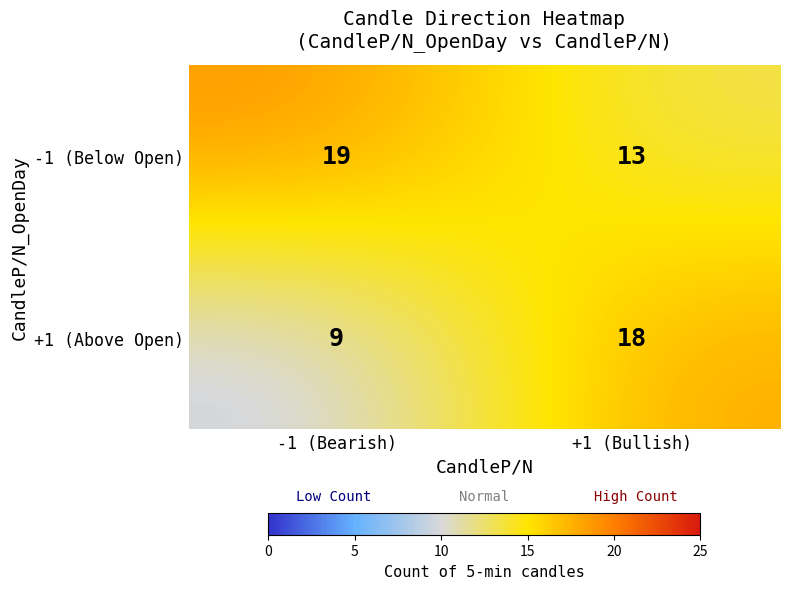

At which category is the sum across all series the highest?

+1 (Bullish)